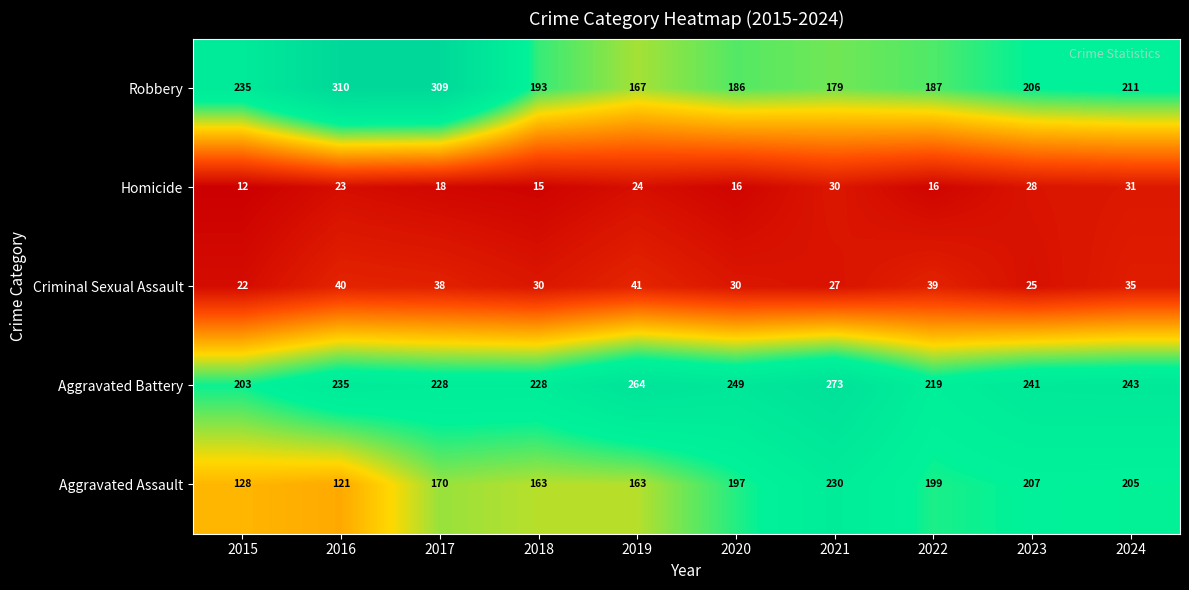

What is the approximate value of Aggravated Assault at 2016, to the nearest 50?

100